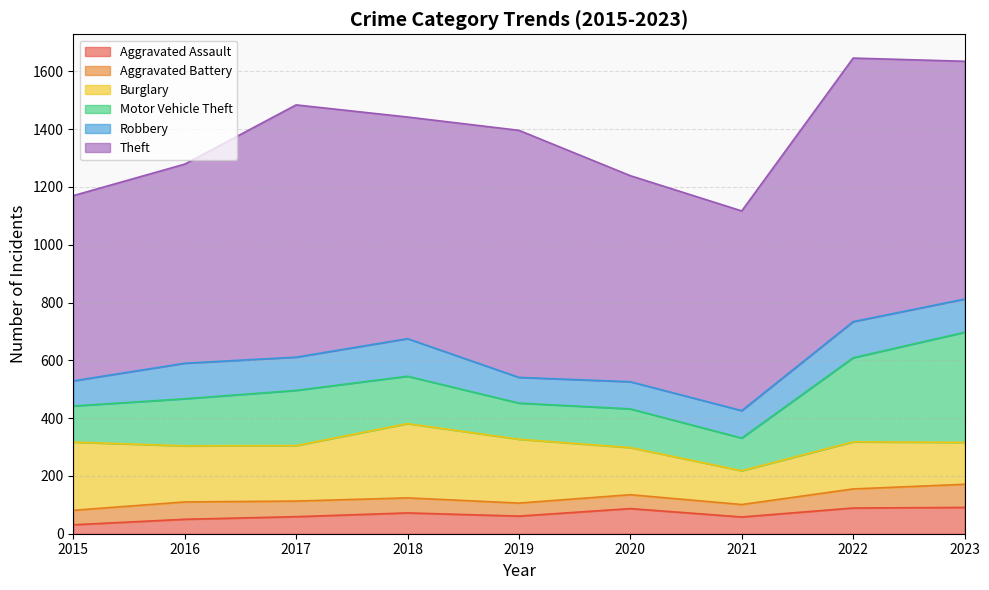

What is the average value of the Theft series?

774